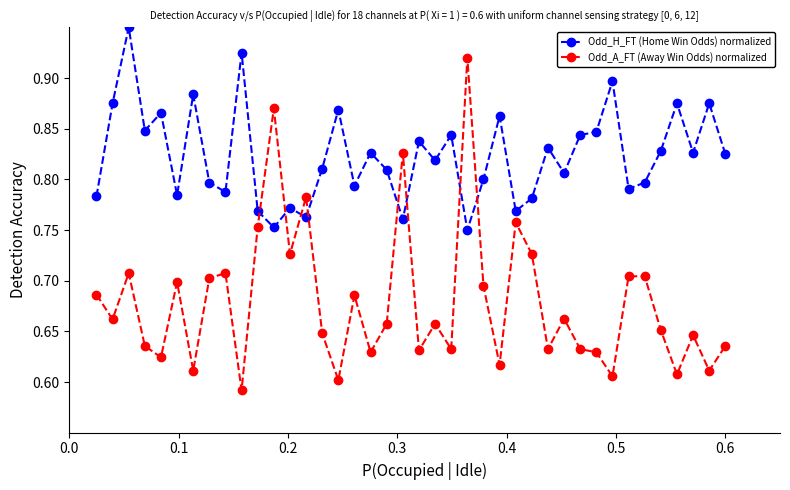

How many Odd_H_FT (Home Win Odds) normalized values are between 0 and 1?

40